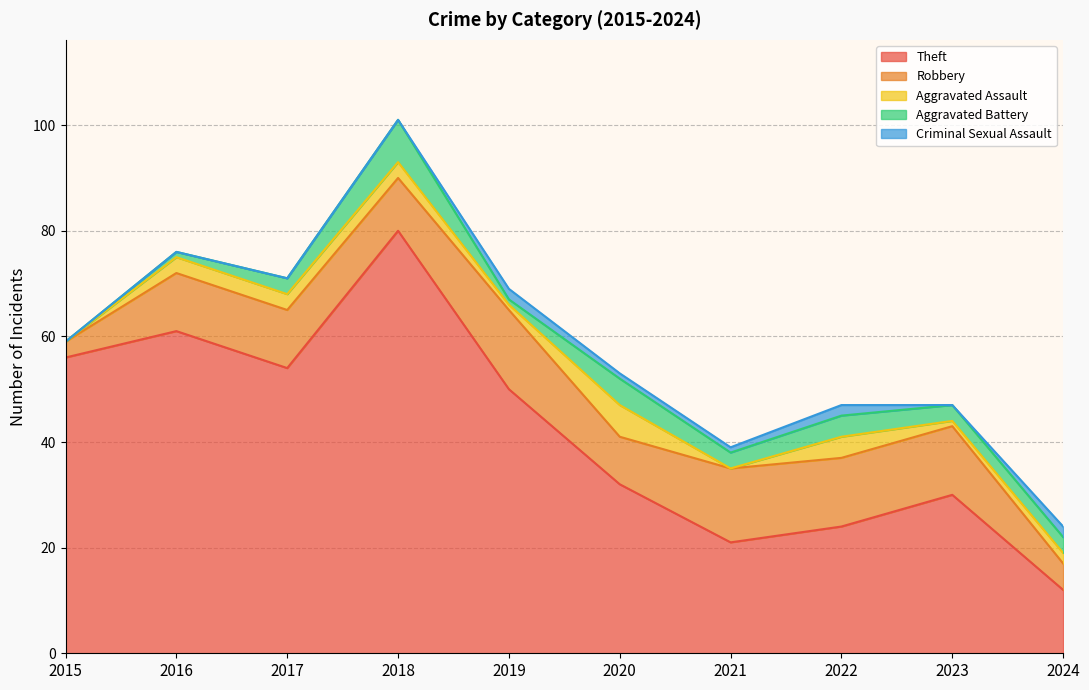

Which series has the largest range (max minus min)?

Theft